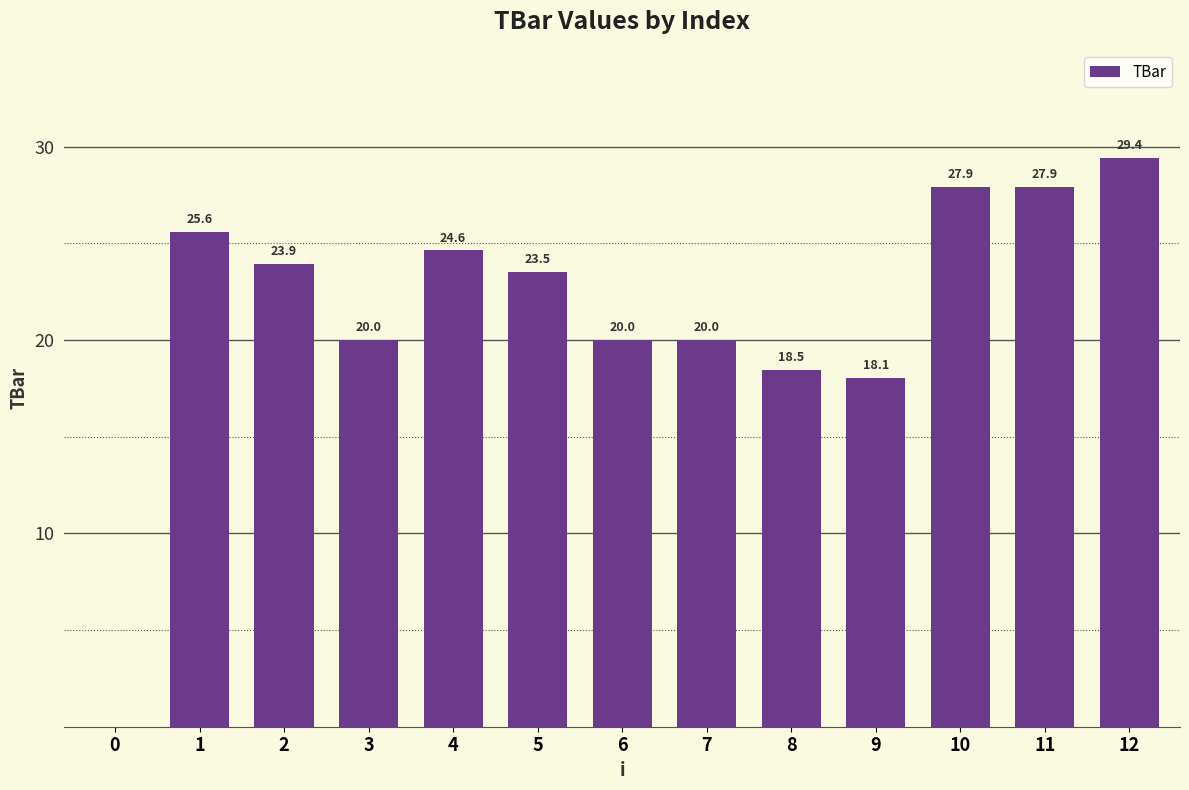

True or false: the data shows 27.0 at 3.

False